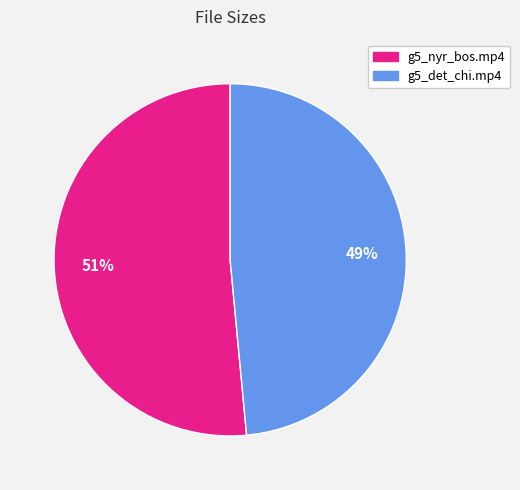

To the nearest percent, what is the average slice percentage?

50%